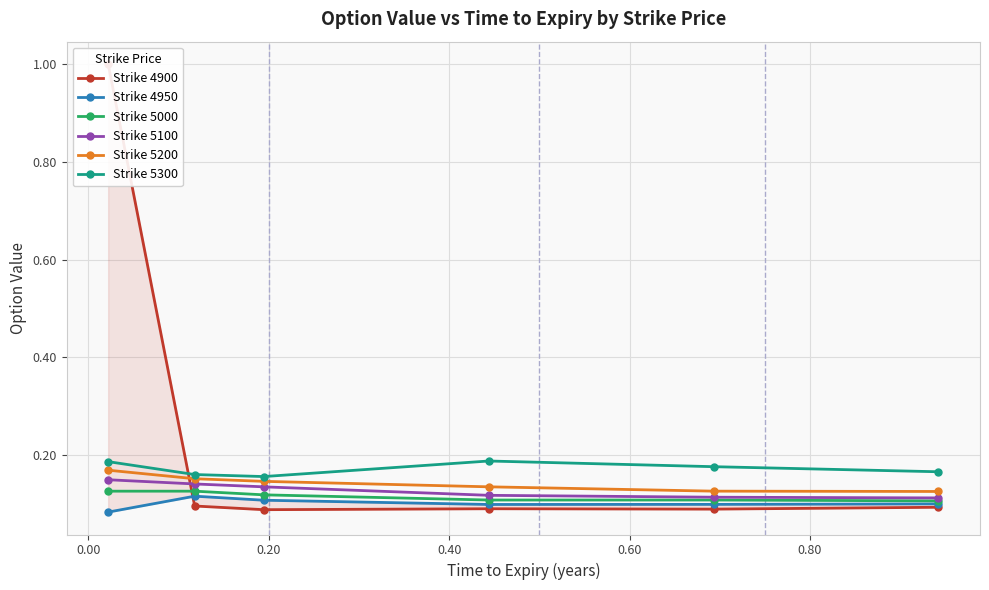

What are all the series names shown in the legend?

Strike 4900, Strike 4950, Strike 5000, Strike 5100, Strike 5200, Strike 5300